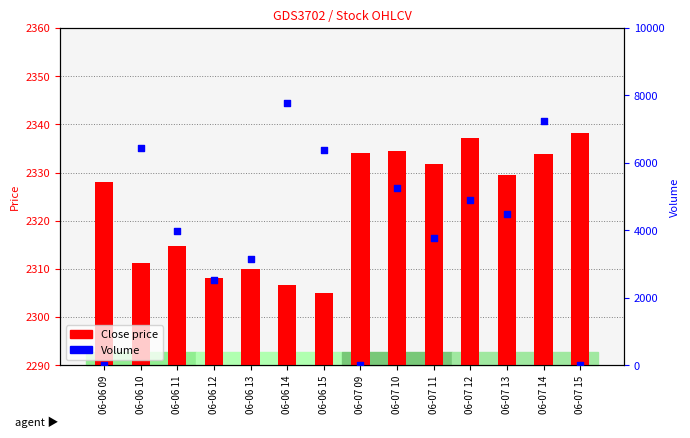

Is the value of Close at 06-06 10 greater than the value of Volume at 06-06 12?

No